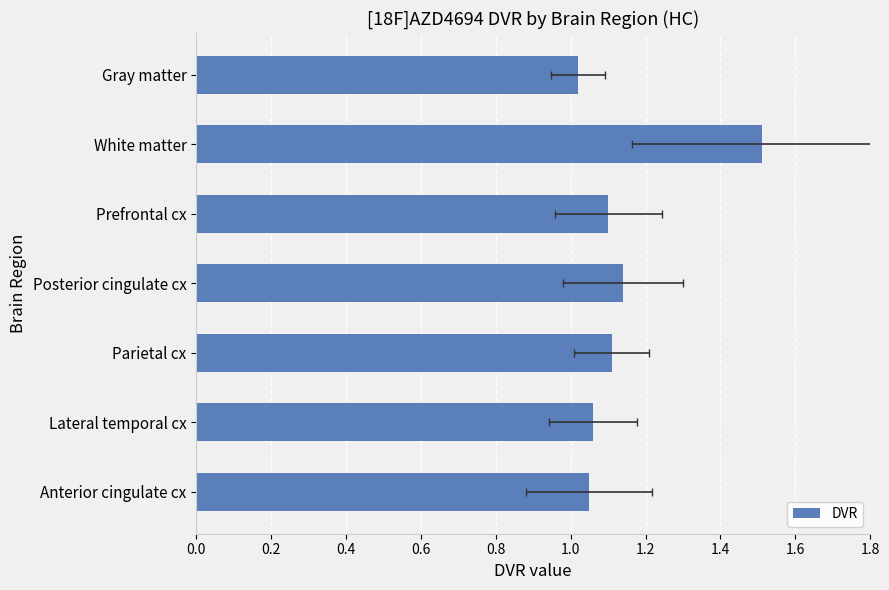

The value at Parietal cx is 0.6. True or false?

False